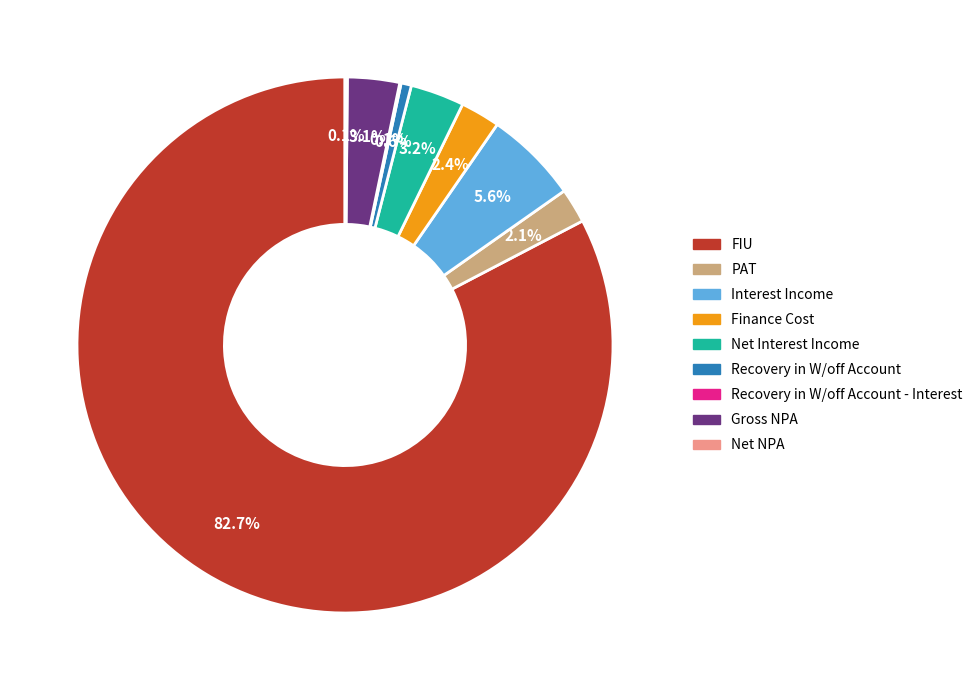

What is the ratio of the value at Net Interest Income to the value at Interest Income?

0.6